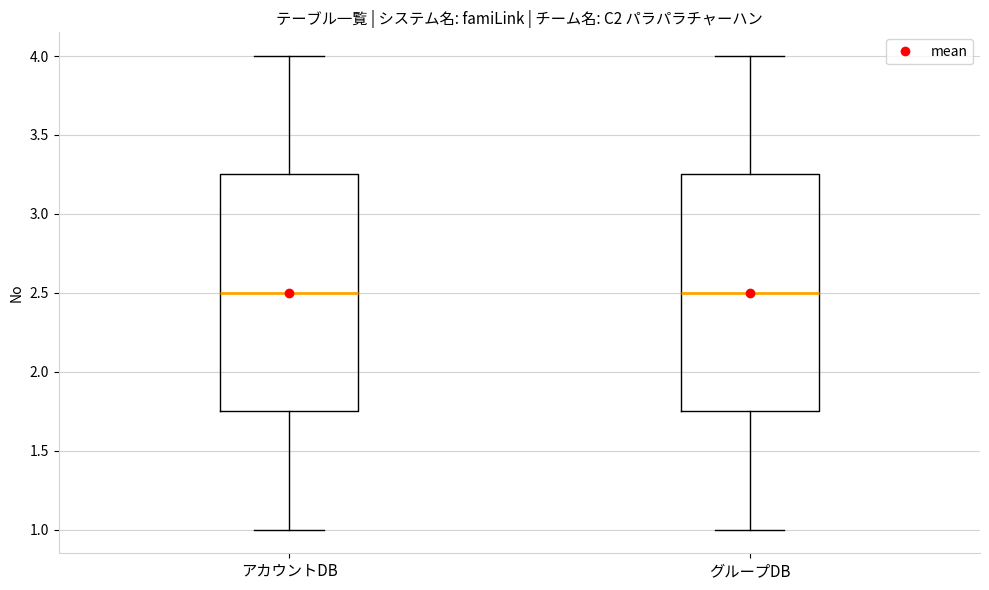

Reading left to right, transcribe this box plot: for each box, give where its median line is, the range the box spans, and where its two whiskers end, as read against the y-axis. The values are not printed on the chart, so give them approximately, as read against the axis.

アカウントDB: median 2.50, box 1.75 to 3.25, whiskers 1.00 to 4.00
グループDB: median 2.50, box 1.75 to 3.25, whiskers 1.00 to 4.00